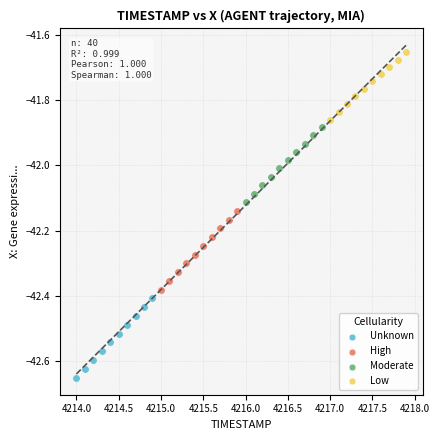

Which series contains the highest Y value?

Low